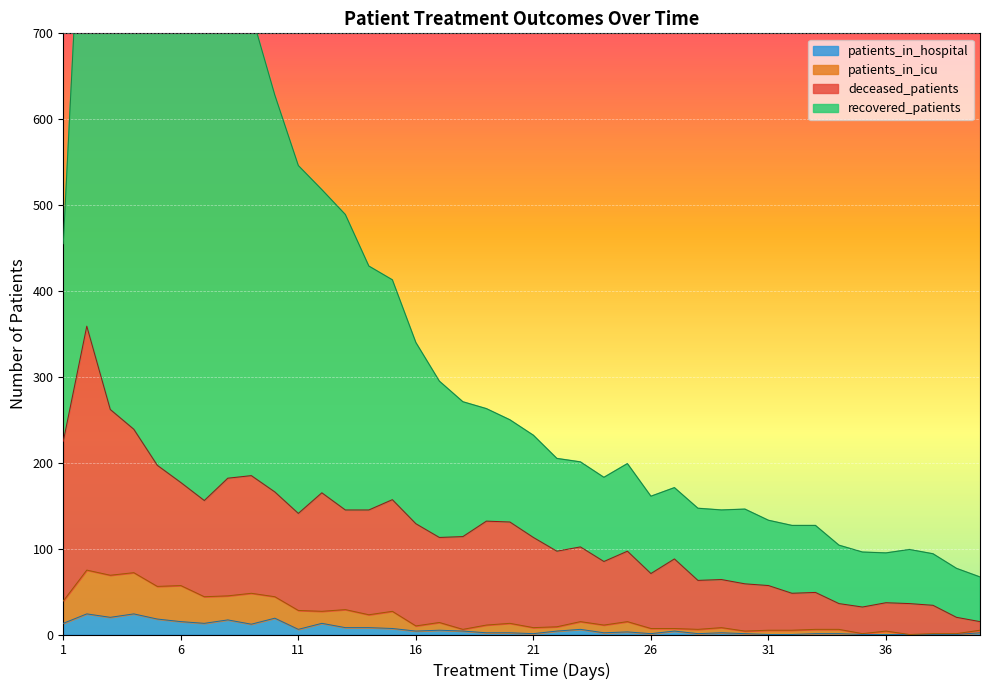

Is it true that deceased_patients equals 132 at 19?

True